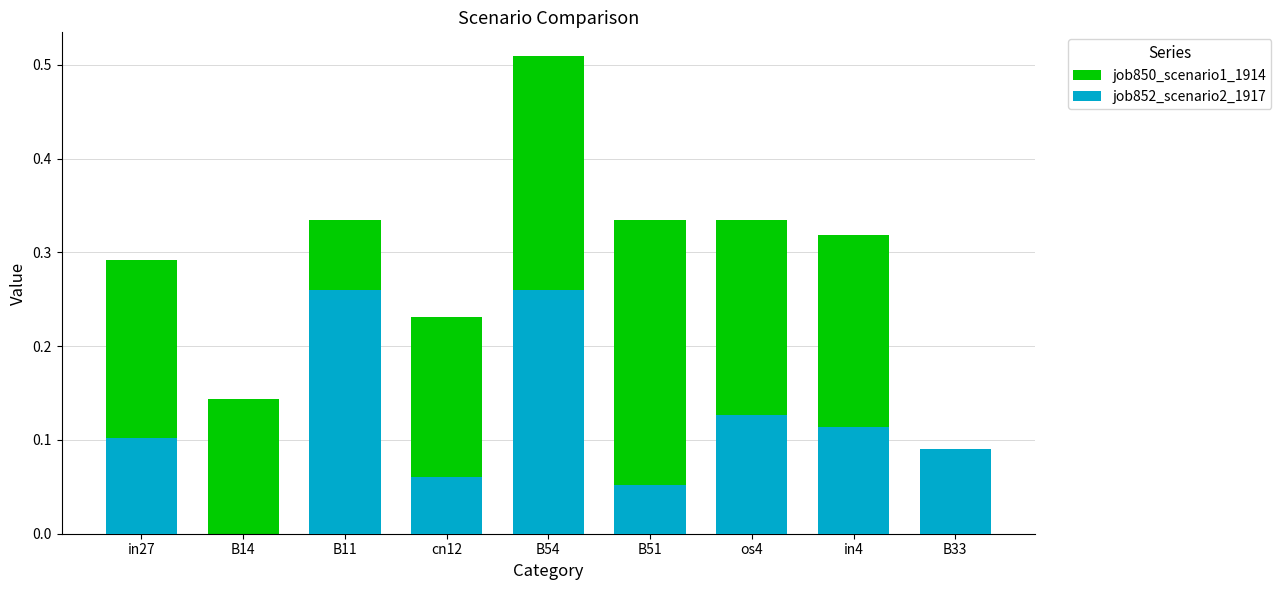

What is the minimum value for job850_scenario1_1914?

0.1